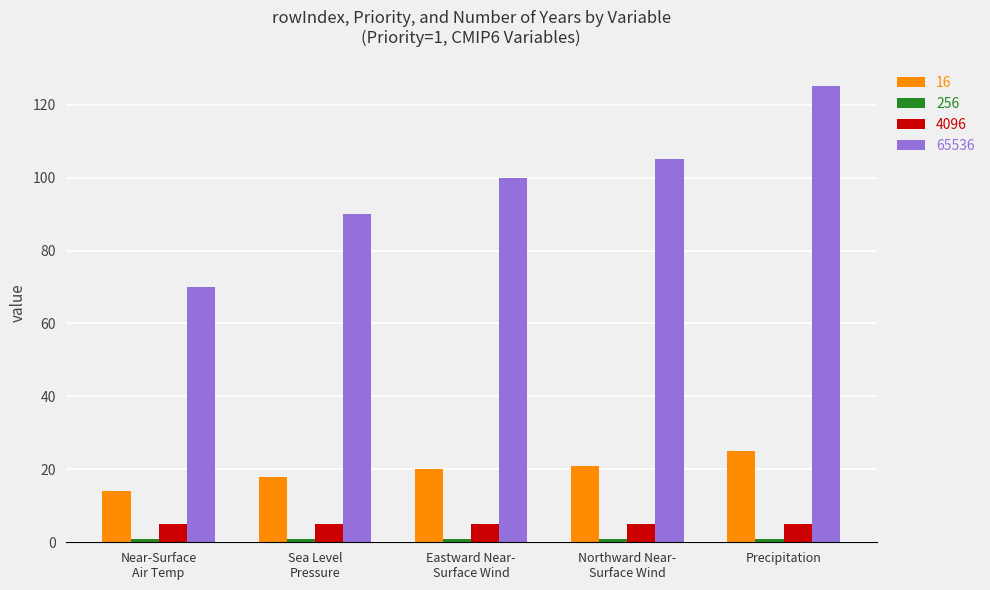

At which category does the chart reach its peak across all series?

Precipitation